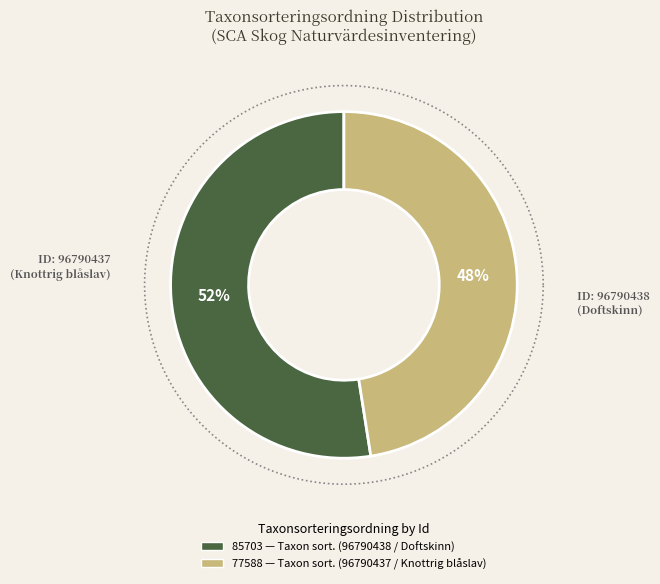

Is it true that 96790437 is 48% of the pie?

True